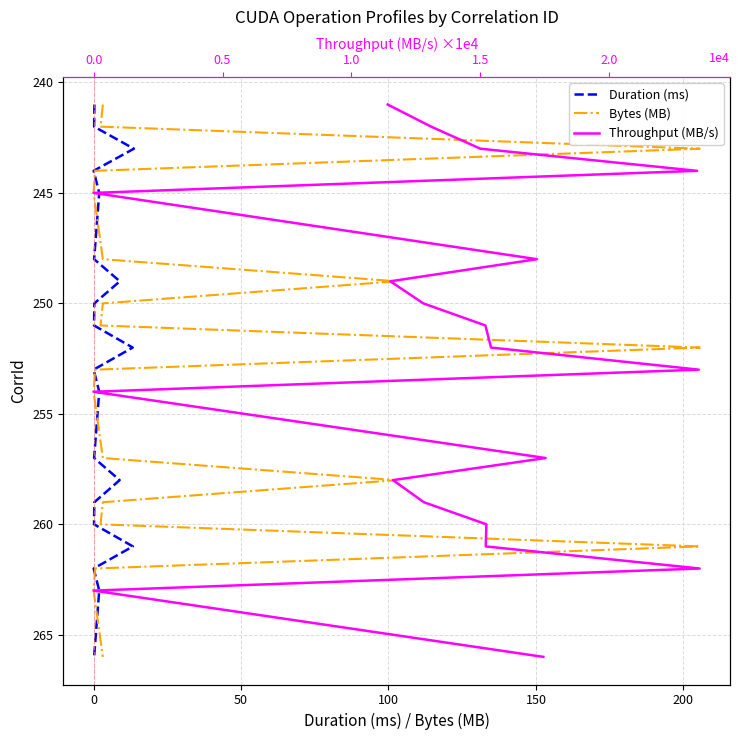

True or false: Throughput (MB/s) and Duration (ms) cross at least once.

False